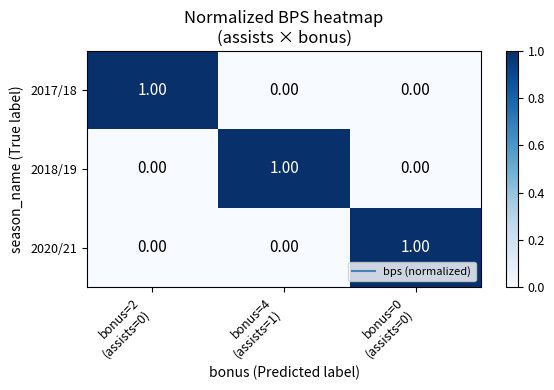

At how many categories does at least one series exceed 0?

3